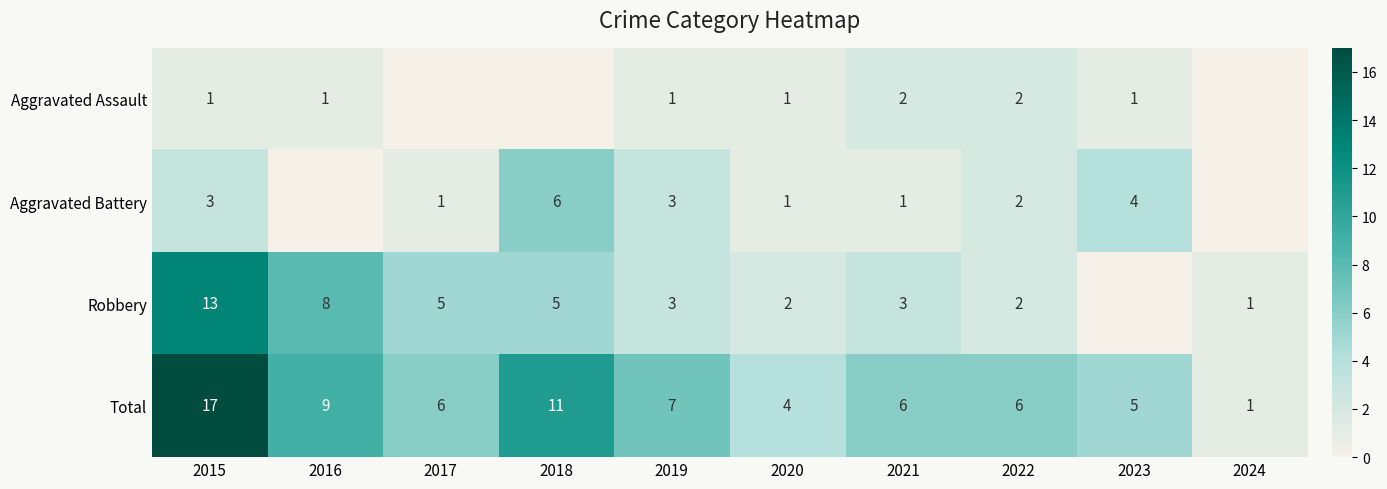

What is the difference between the maximum and second lowest values in the Total series?

13